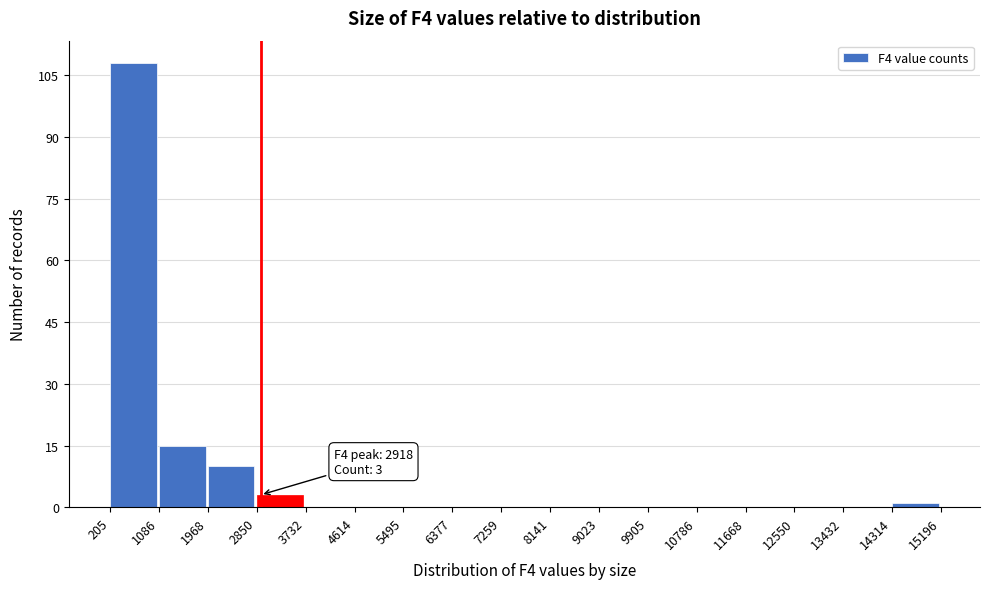

Over which range of the x-axis is the bar tallest?

205 to 1086